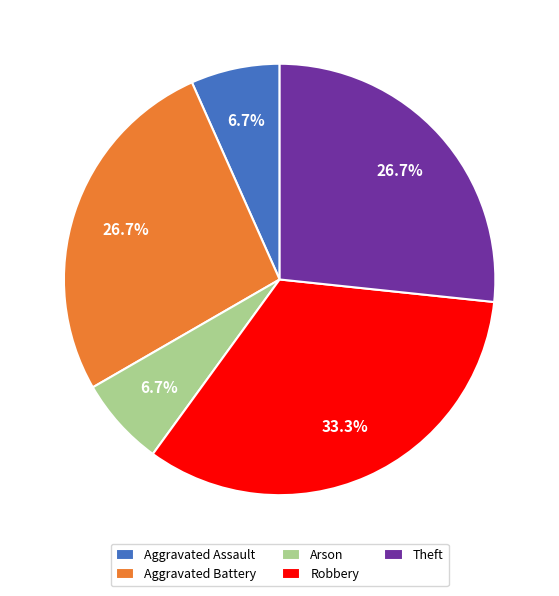

To the nearest percent, what is the average slice percentage?

20%